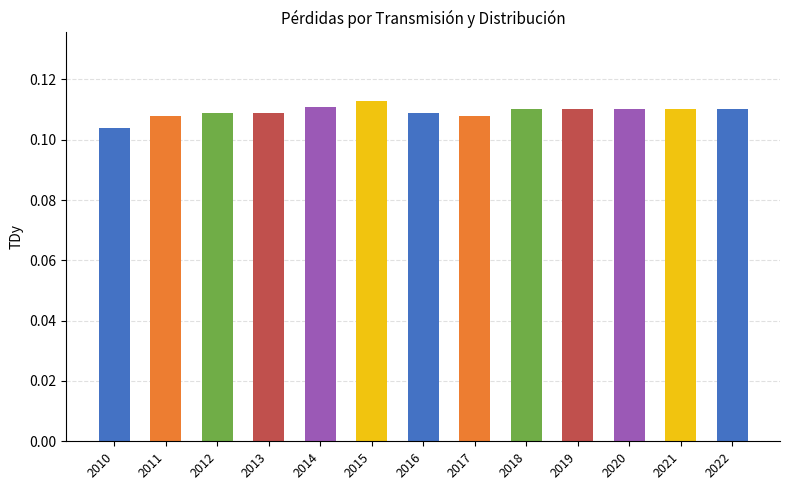

How many values are between 0 and 1?

13